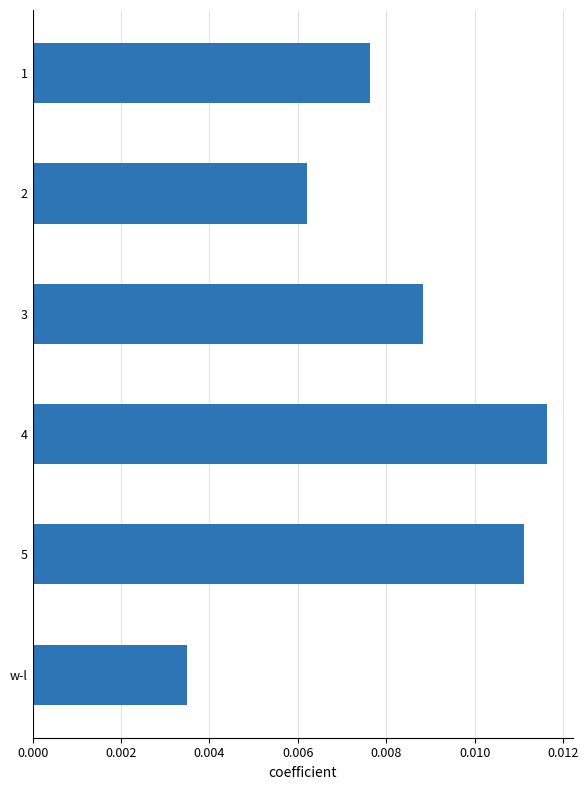

How many values are between 0 and 1?

6